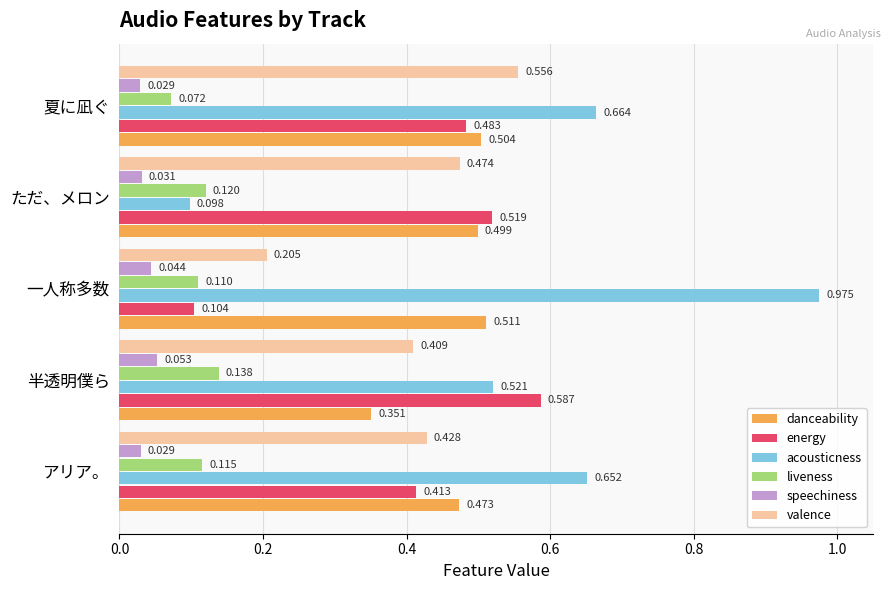

List the labels in order of acousticness value, smallest first.

ただ、メロン, 半透明僕ら, アリア。, 夏に凪ぐ, 一人称多数